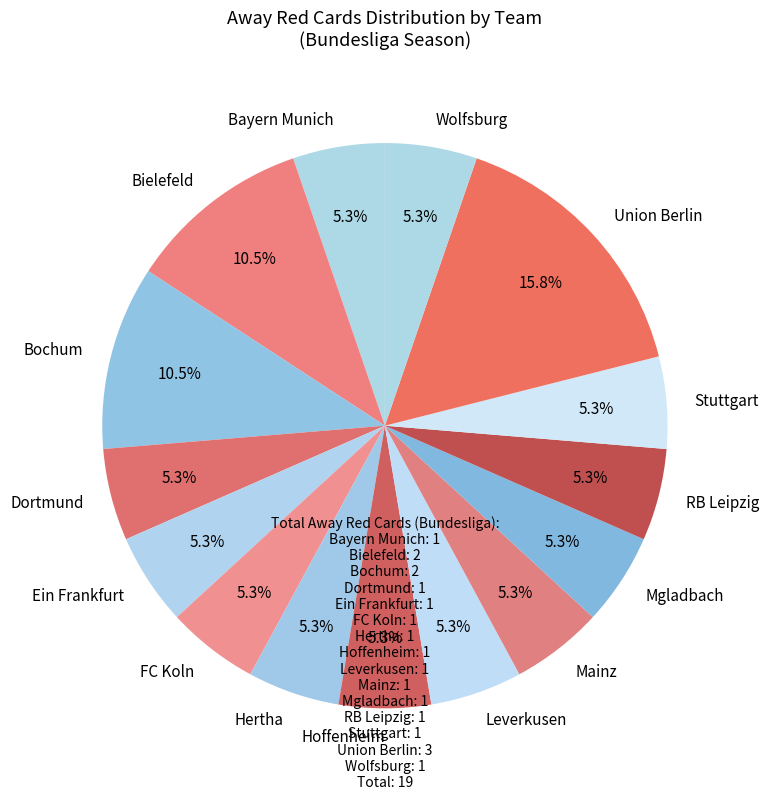

What percentage is NOT represented by Wolfsburg?

94.7%